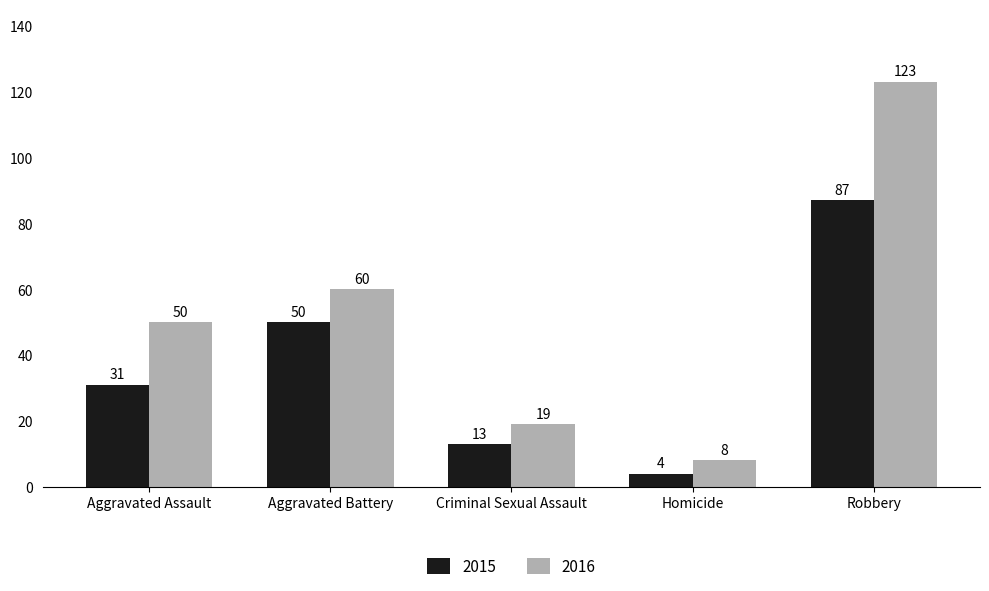

Reading right to left, list all the values displayed in this chart.

2015: Robbery=87	Homicide=4	Criminal Sexual Assault=13	Aggravated Battery=50	Aggravated Assault=31
2016: Robbery=123	Homicide=8	Criminal Sexual Assault=19	Aggravated Battery=60	Aggravated Assault=50